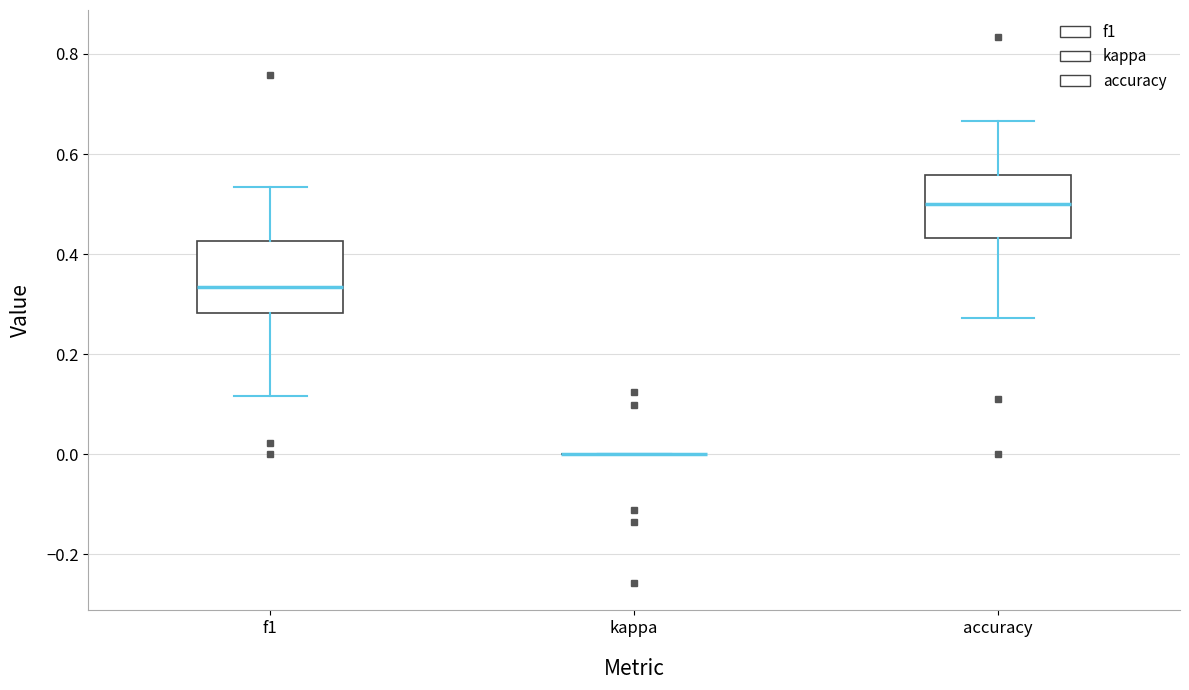

Reading left to right, read every box against the y-axis: the position of its median line, the range the box covers, and the ends of its whiskers. The values are not printed on the chart, so give them approximately, as read against the axis.

f1: median 0.34, box 0.28 to 0.42, whiskers 0.12 to 0.54
kappa: box collapsed to a line at 0.00, whiskers 0.00 to 0.00
accuracy: median 0.50, box 0.44 to 0.56, whiskers 0.28 to 0.66